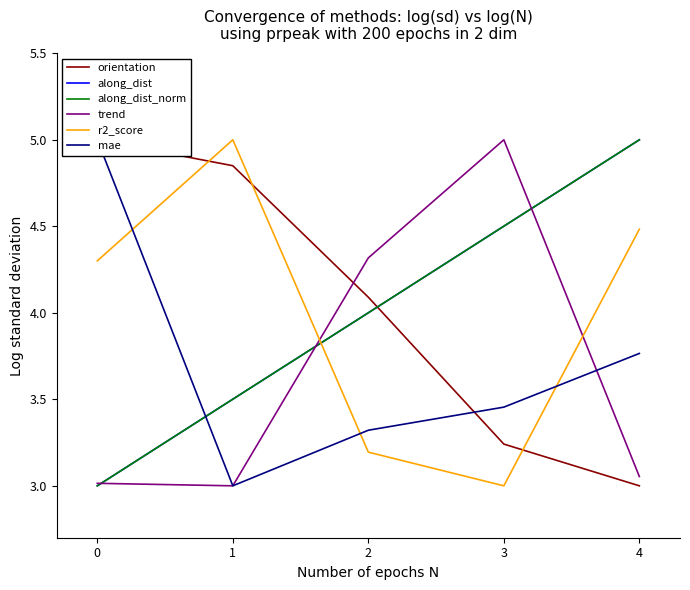

True or false: along_dist has a value of 3.5 at 1.

True